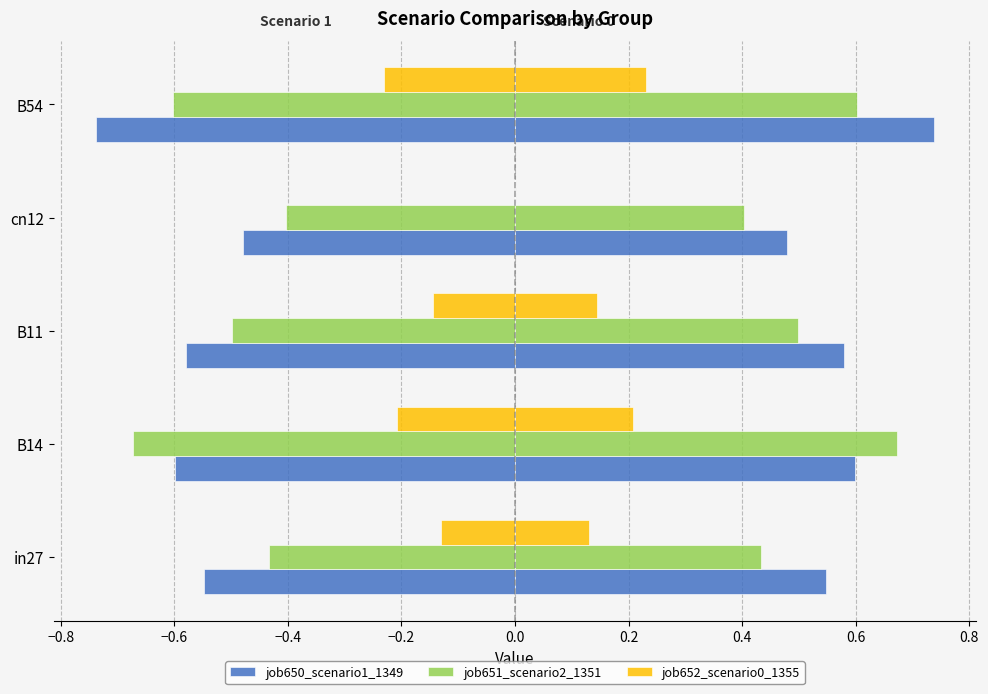

Reading left to right, extract all data points from this chart.

job650_scenario1_1349: 0.5	0.6	0.6	0.5	0.7
job651_scenario2_1351: 0.4	0.7	0.5	0.4	0.6
job652_scenario0_1355: 0.1	0.2	0.1	0.0	0.2